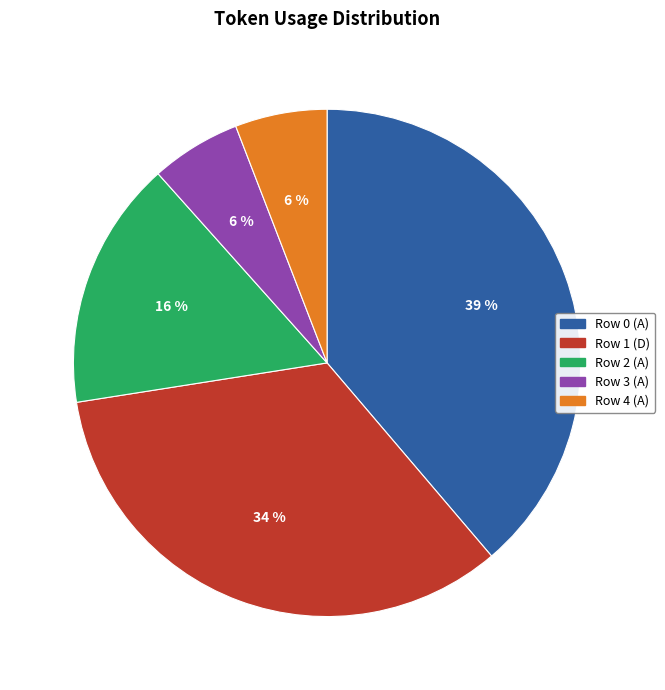

Count the number of slices in the pie.

5